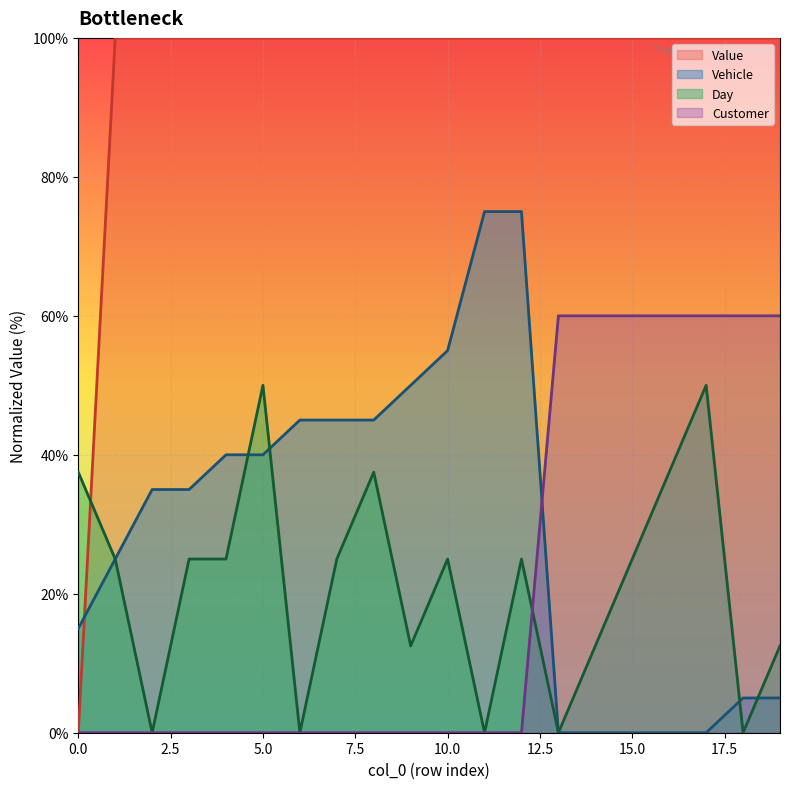

How many lines are shown in the chart?

4